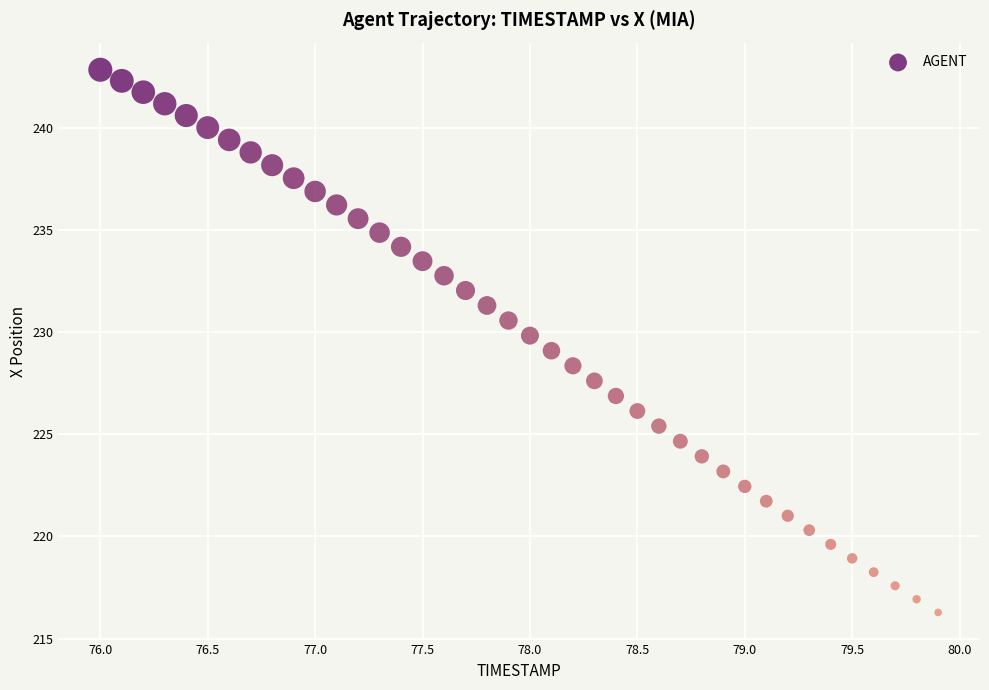

What is the range of Y values (max minus min)?

26.6